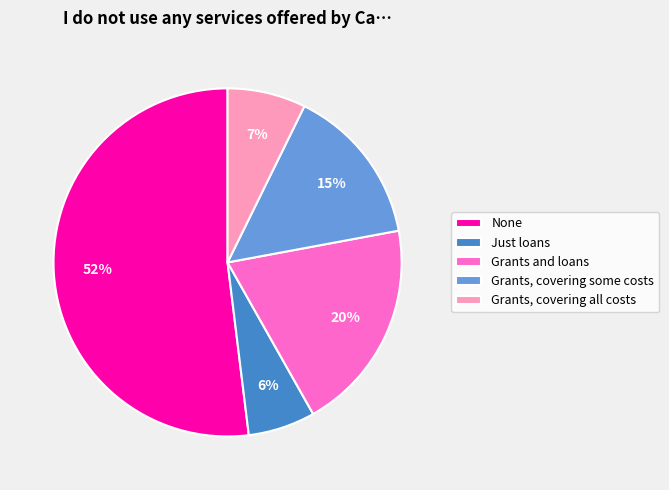

To the nearest percent, what percentage of the pie is Grants, covering some costs?

15%